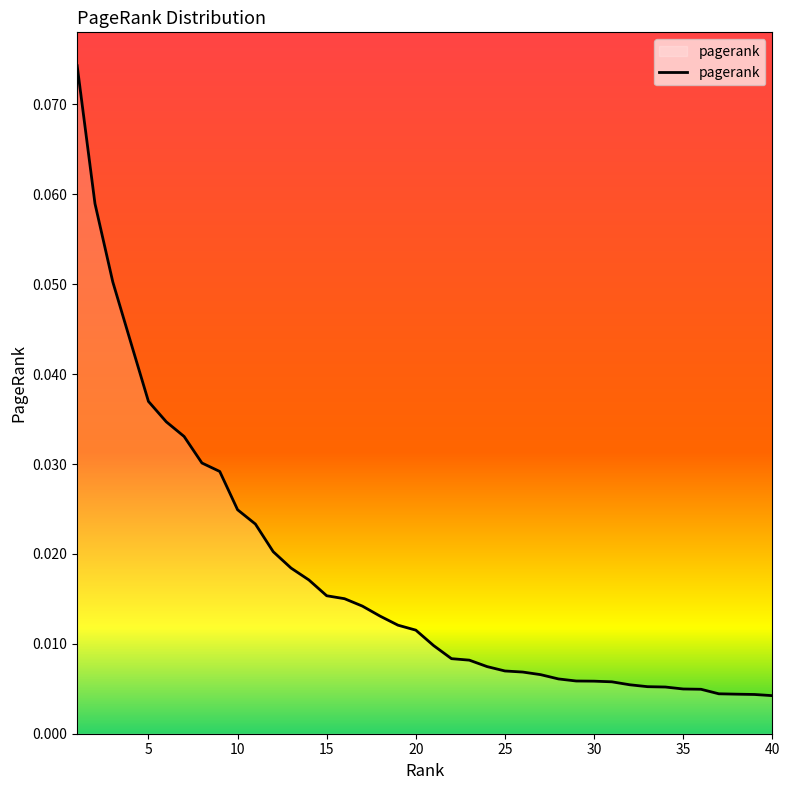

Does the chart display data point markers on the line(s)?

No